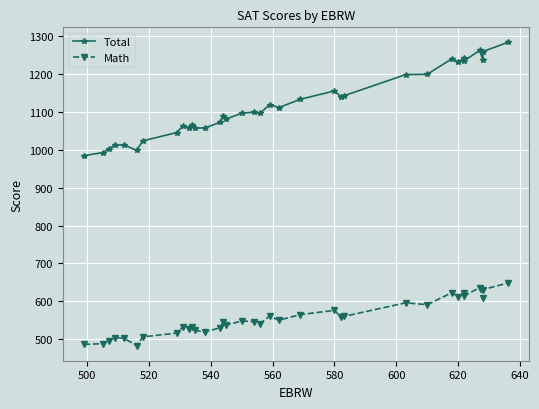

True or false: Total and Math cross at least once.

False